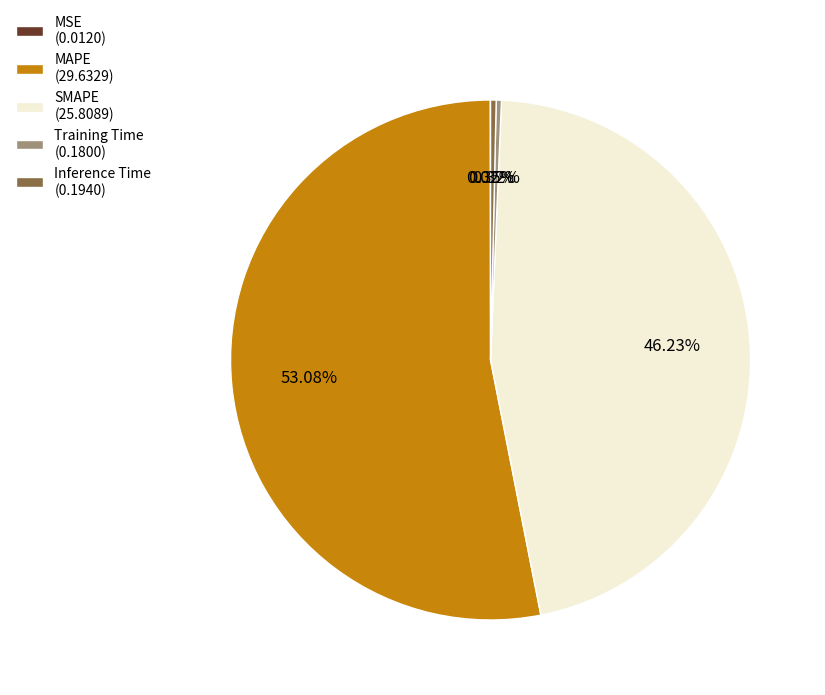

To the nearest percent, what is the difference between the MAPE and Inference Time slice percentages?

53%